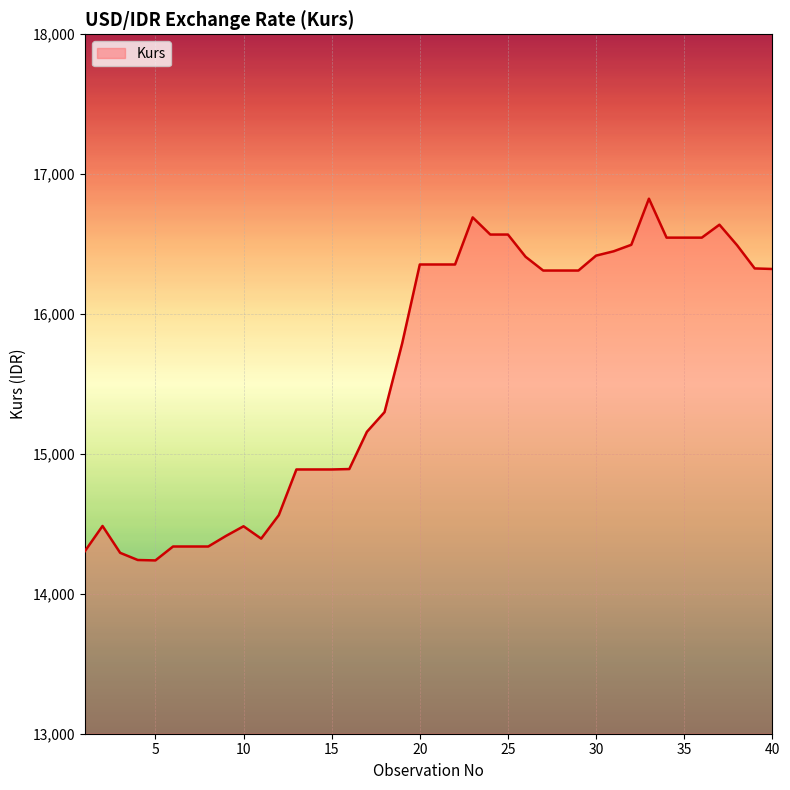

What is the difference between the maximum and minimum values?

2585.9